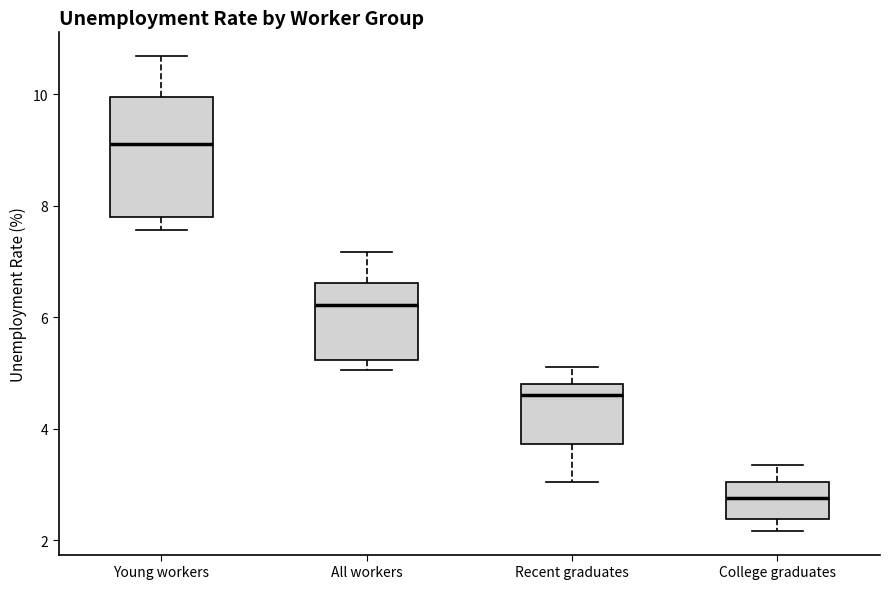

Reading left to right, transcribe this box plot: for each box, give where its median line is, the range the box spans, and where its two whiskers end, as read against the y-axis. The values are not printed on the chart, so give them approximately, as read against the axis.

Young workers: median 9.2, box 7.8 to 10.0, whiskers 7.6 to 10.6
All workers: median 6.2, box 5.2 to 6.6, whiskers 5.0 to 7.2
Recent graduates: median 4.6, box 3.8 to 4.8, whiskers 3.0 to 5.2
College graduates: median 2.8, box 2.4 to 3.0, whiskers 2.2 to 3.4